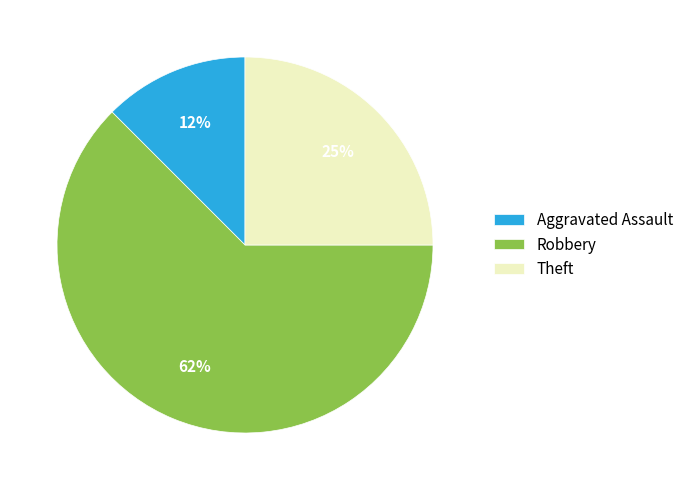

How many segments does this pie chart have?

3